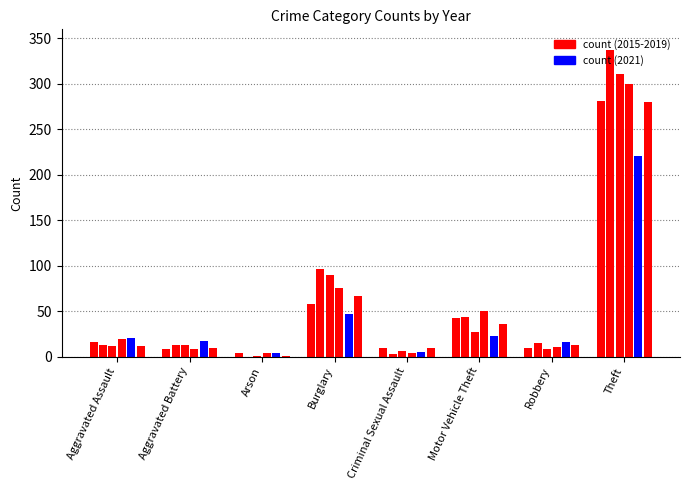

What is the average value of the 2016 series?

65